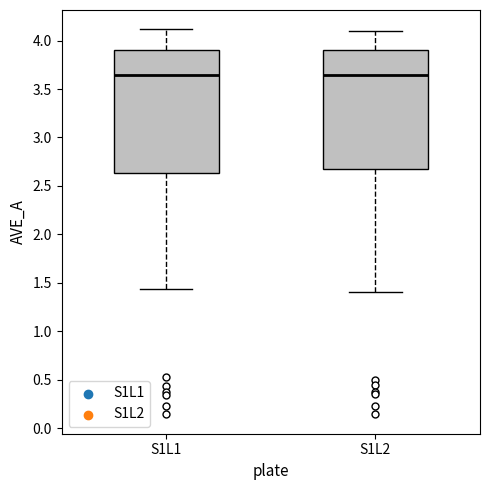

Reading left to right, read every box against the y-axis: the position of its median line, the range the box covers, and the ends of its whiskers. The values are not printed on the chart, so give them approximately, as read against the axis.

S1L1: median 3.65, box 2.65 to 3.90, whiskers 1.45 to 4.10
S1L2: median 3.65, box 2.70 to 3.90, whiskers 1.40 to 4.10